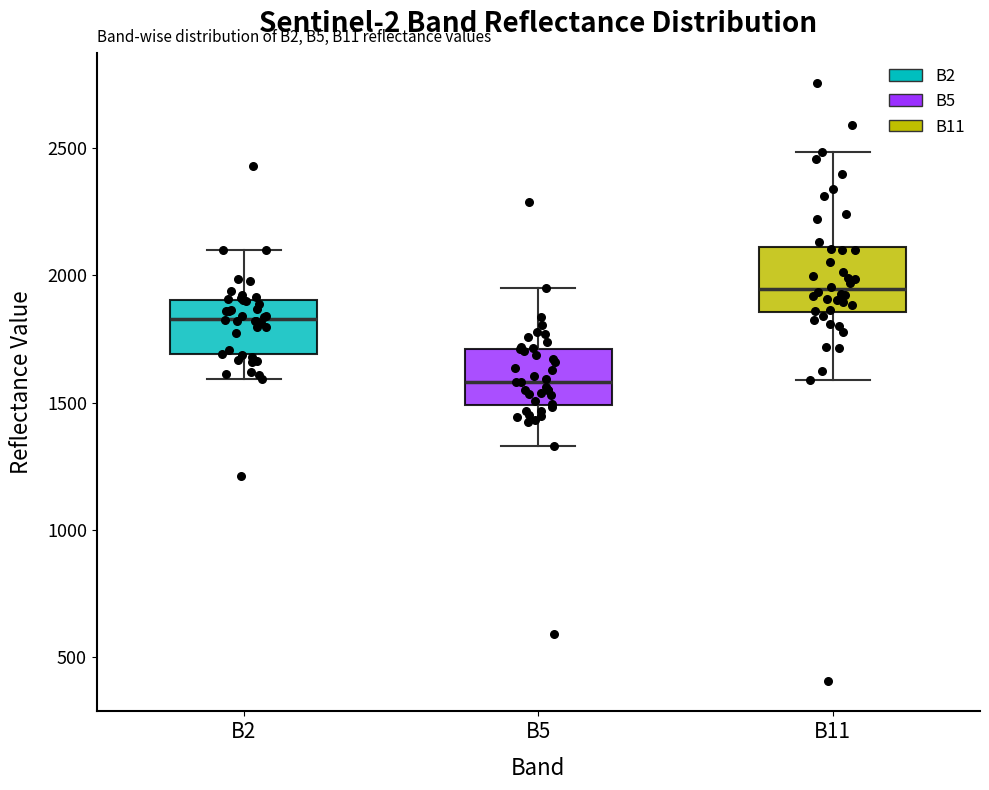

Where does the upper whisker of the box for B11 end on the y-axis? The values are not printed on the chart, so give them approximately, as read against the axis.

2500